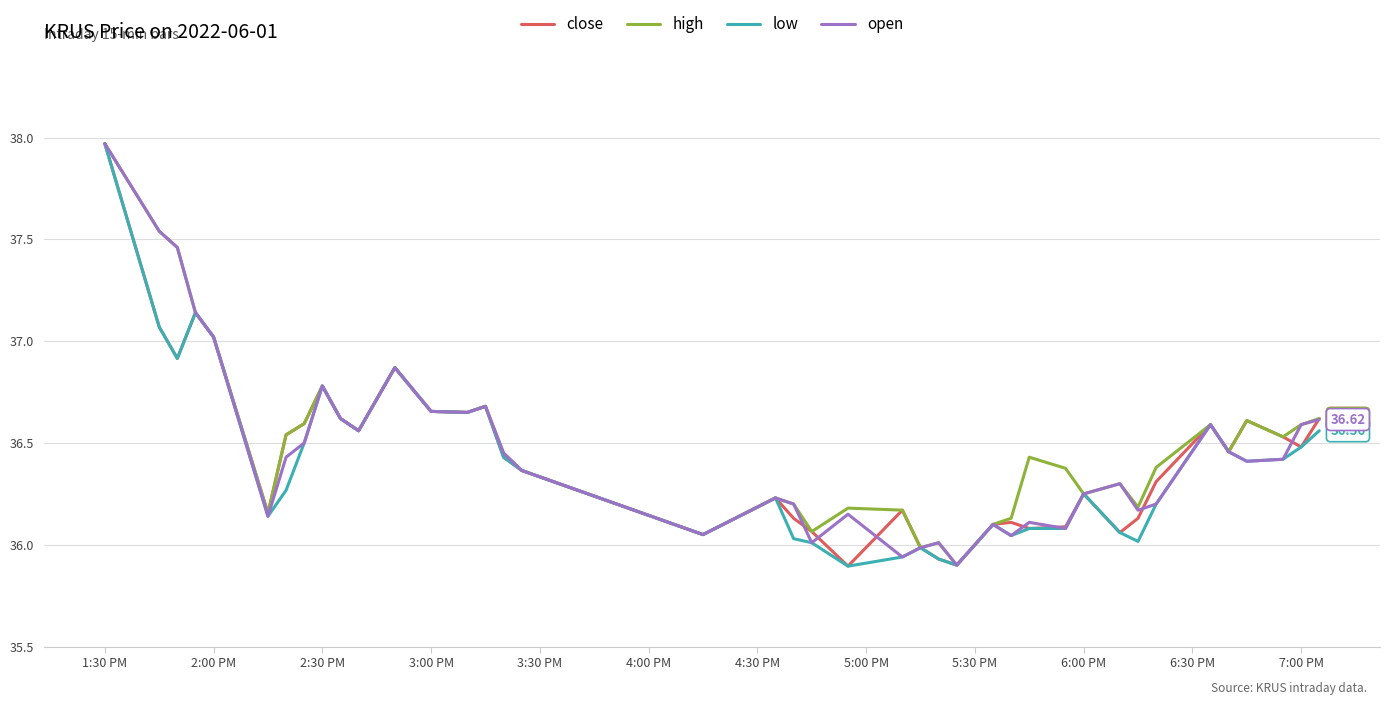

What is the total value across all series at 6:00 PM?

145.0